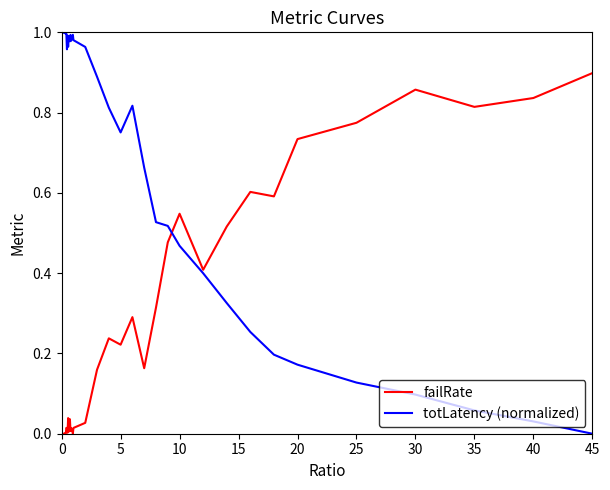

Which series has the widest spread of values?

totLatency (normalized)